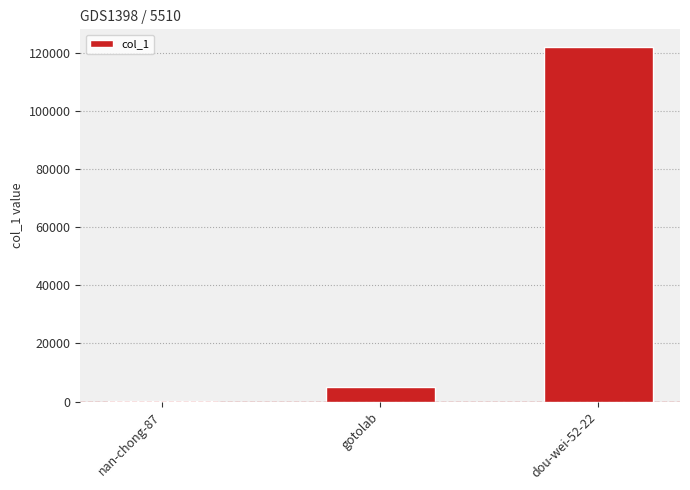

Where is the data nearest to the value 61240?

gotolab